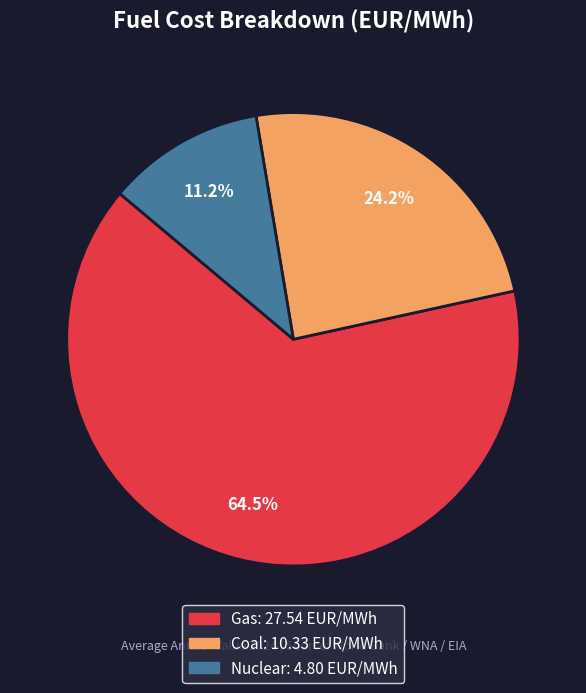

Is there a majority slice in this chart?

Yes